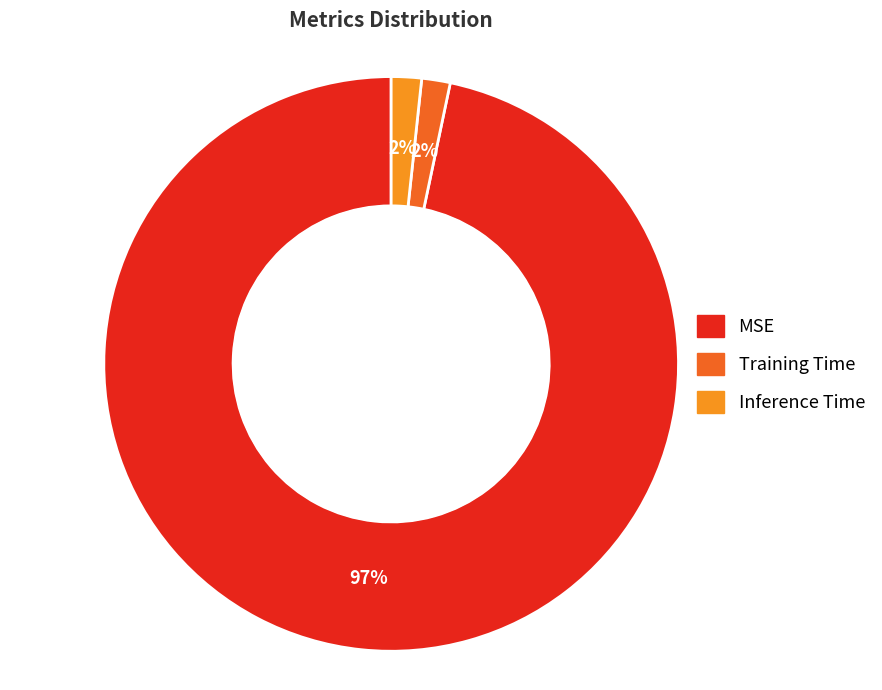

Which category accounts for the majority?

MSE